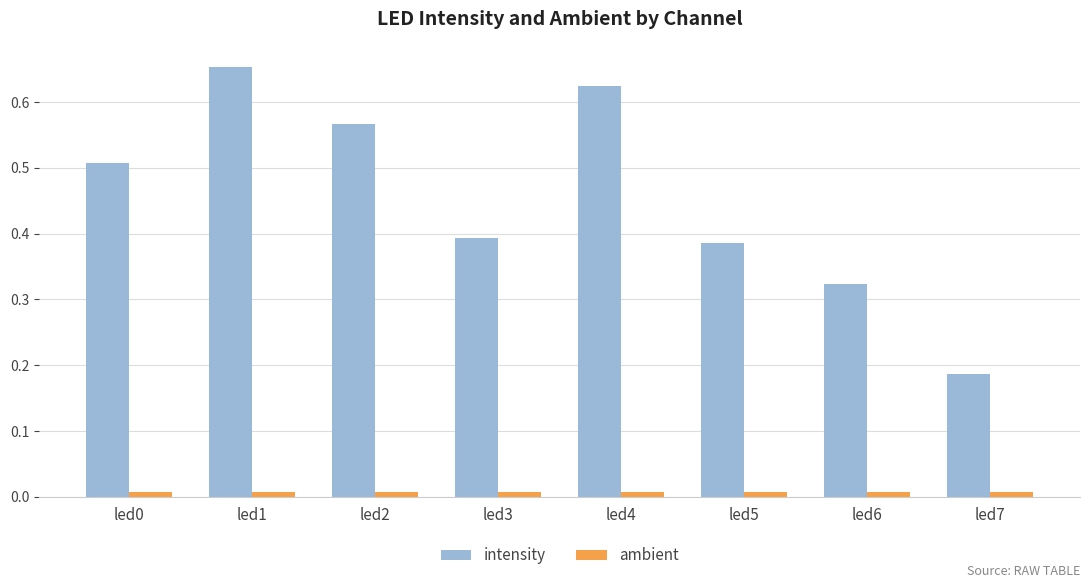

Is the value of ambient at led2 greater than the value of intensity at led7?

No